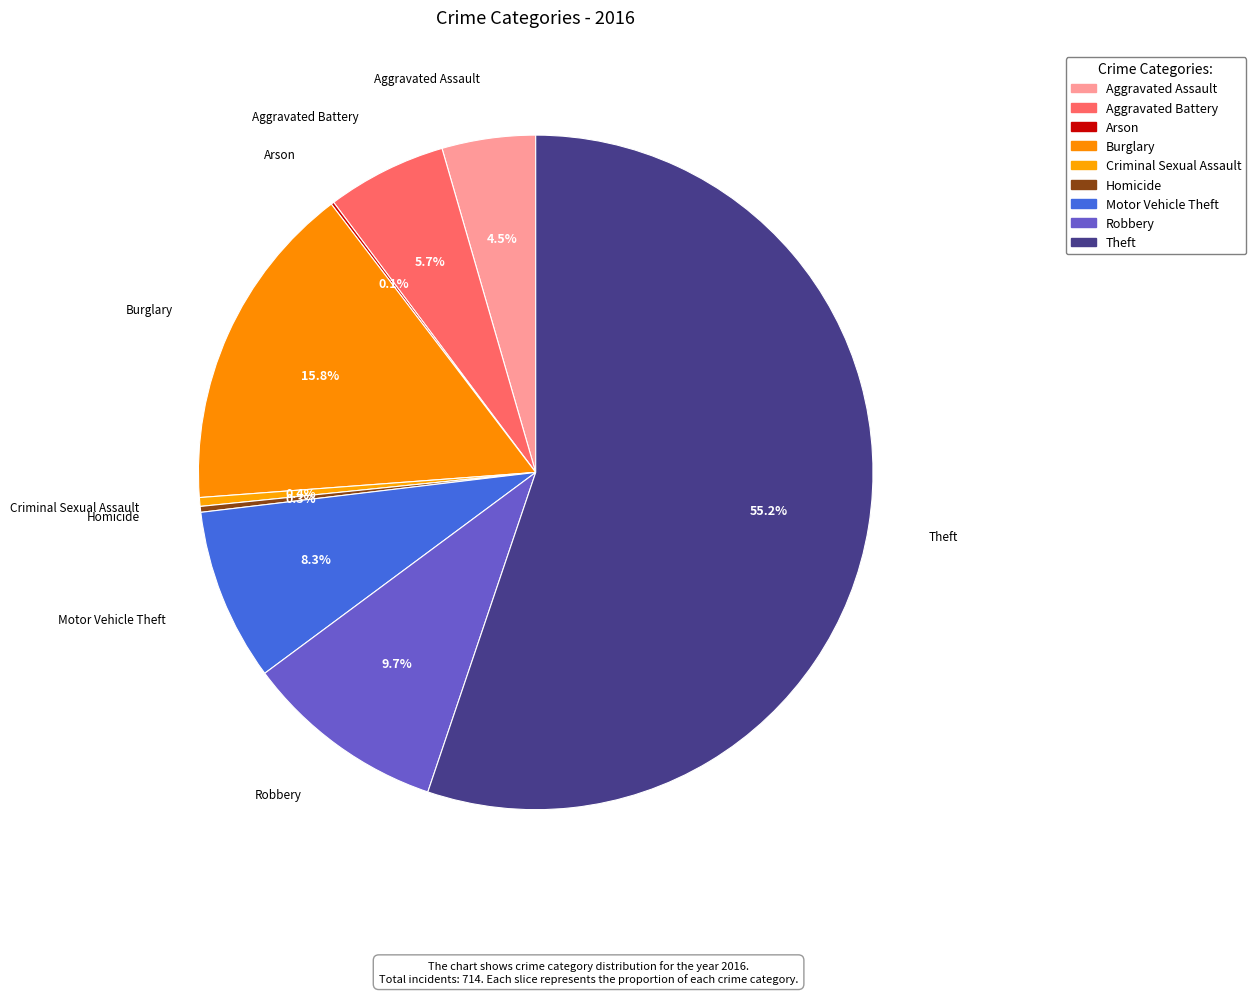

To the nearest percent, what percentage of the pie is Aggravated Assault?

4%